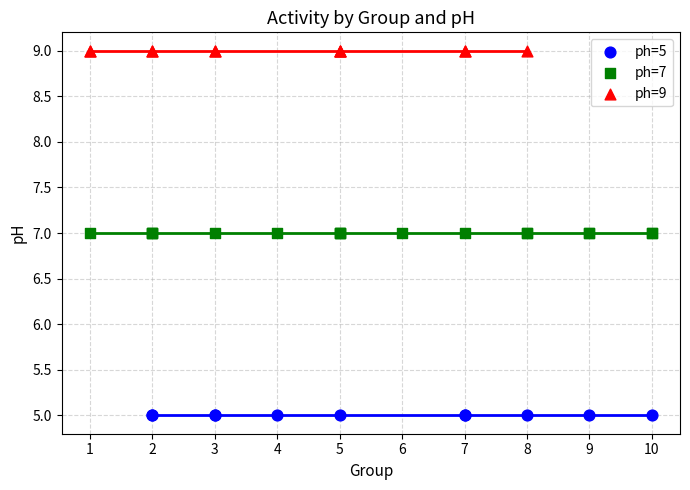

What are all the series names shown in the legend?

ph=5, ph=7, ph=9